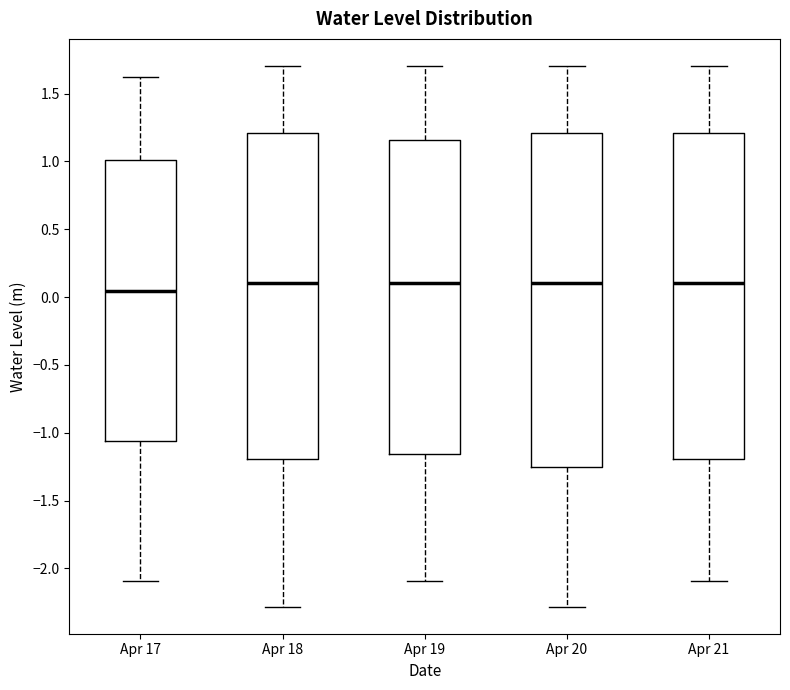

Which box's median line is the lowest?

Apr 17